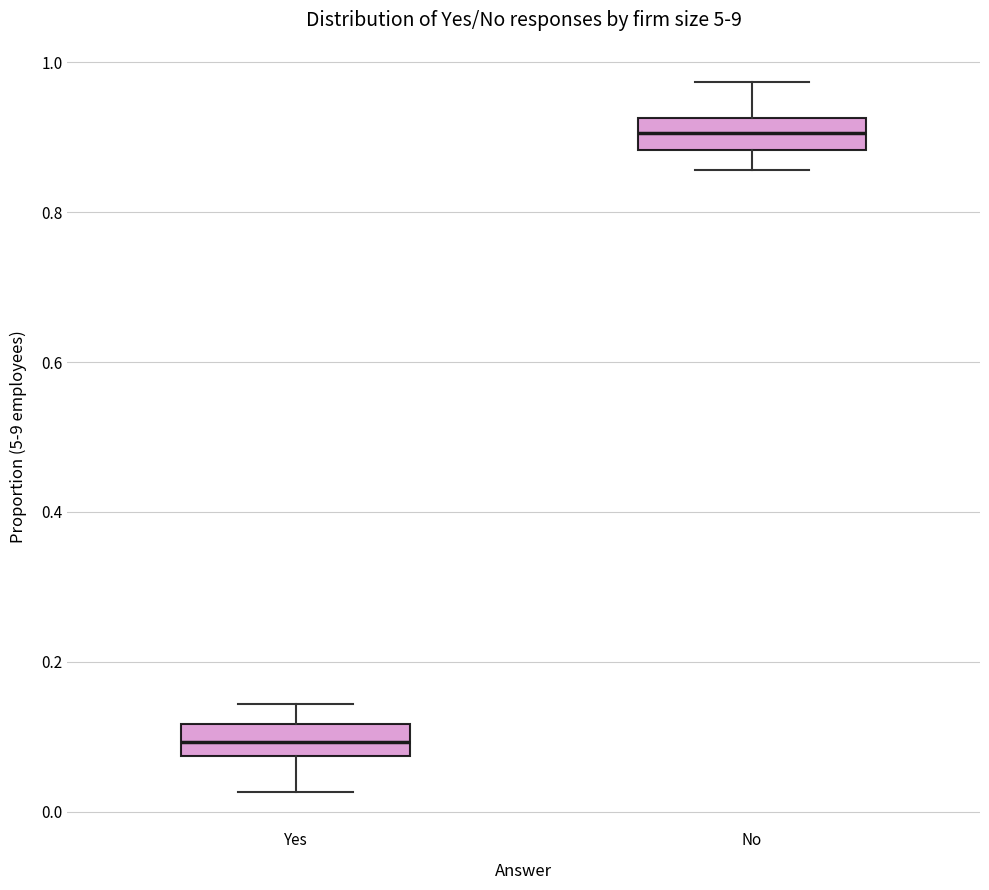

Reading left to right, transcribe this box plot: for each box, give where its median line is, the range the box spans, and where its two whiskers end, as read against the y-axis. The values are not printed on the chart, so give them approximately, as read against the axis.

Yes: median 0.10, box 0.08 to 0.12, whiskers 0.02 to 0.14
No: median 0.90, box 0.88 to 0.92, whiskers 0.86 to 0.98